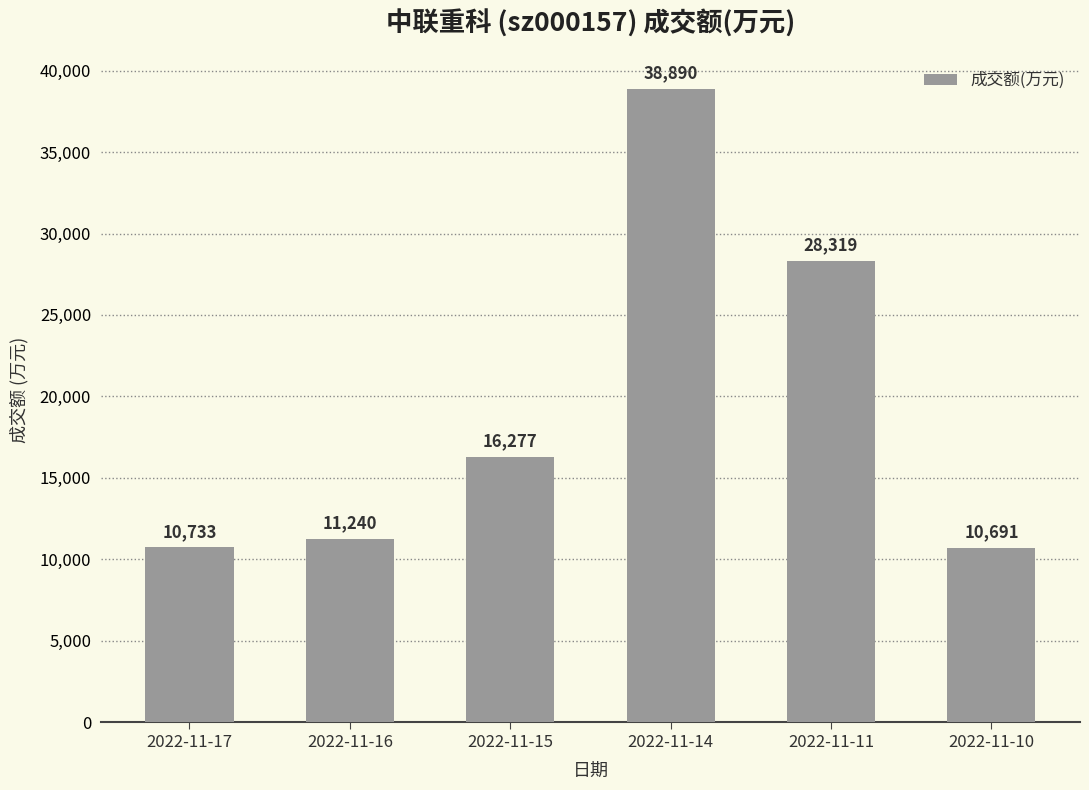

The chart shows a value of 69310 at 2022-11-14. True or false?

False